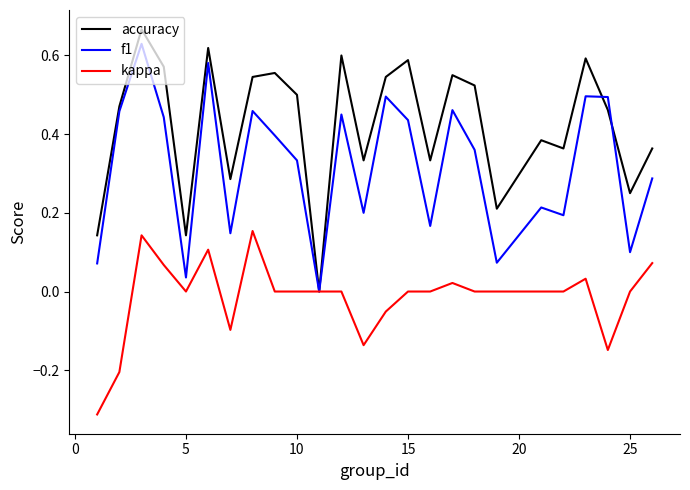

Which series has the largest total across all categories?

accuracy